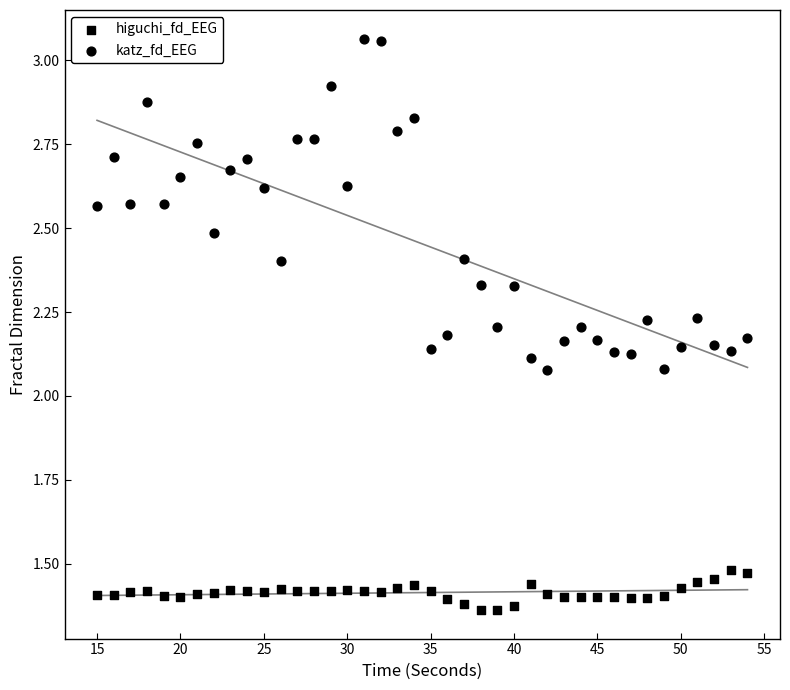

How many points are shown in the scatter plot?

80